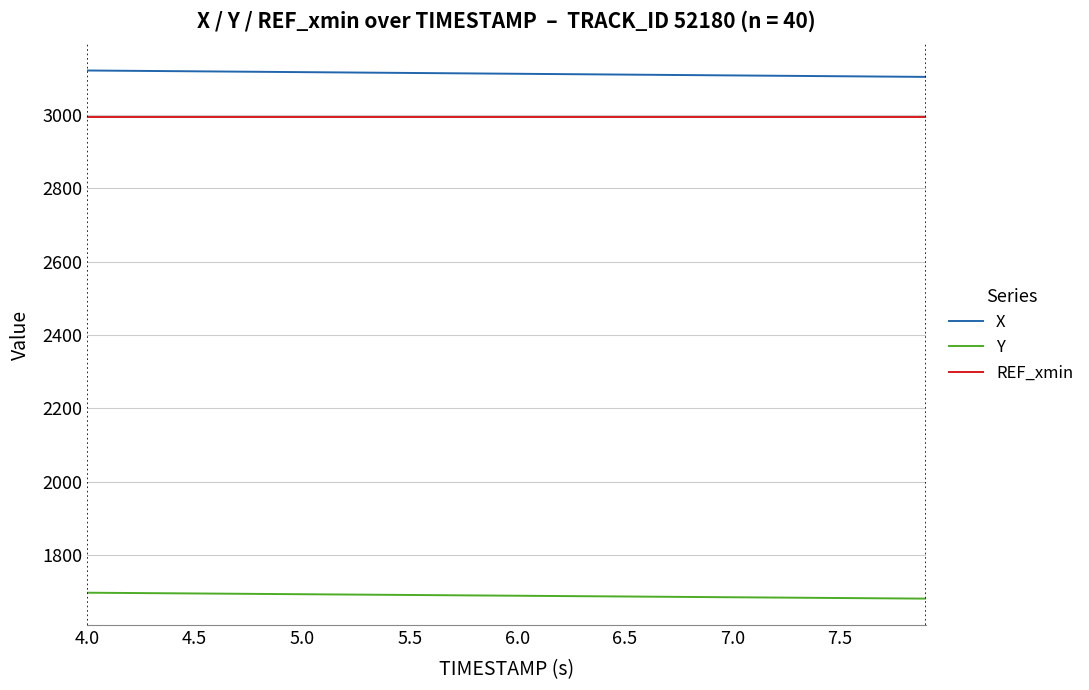

Count the number of categories in the chart.

40